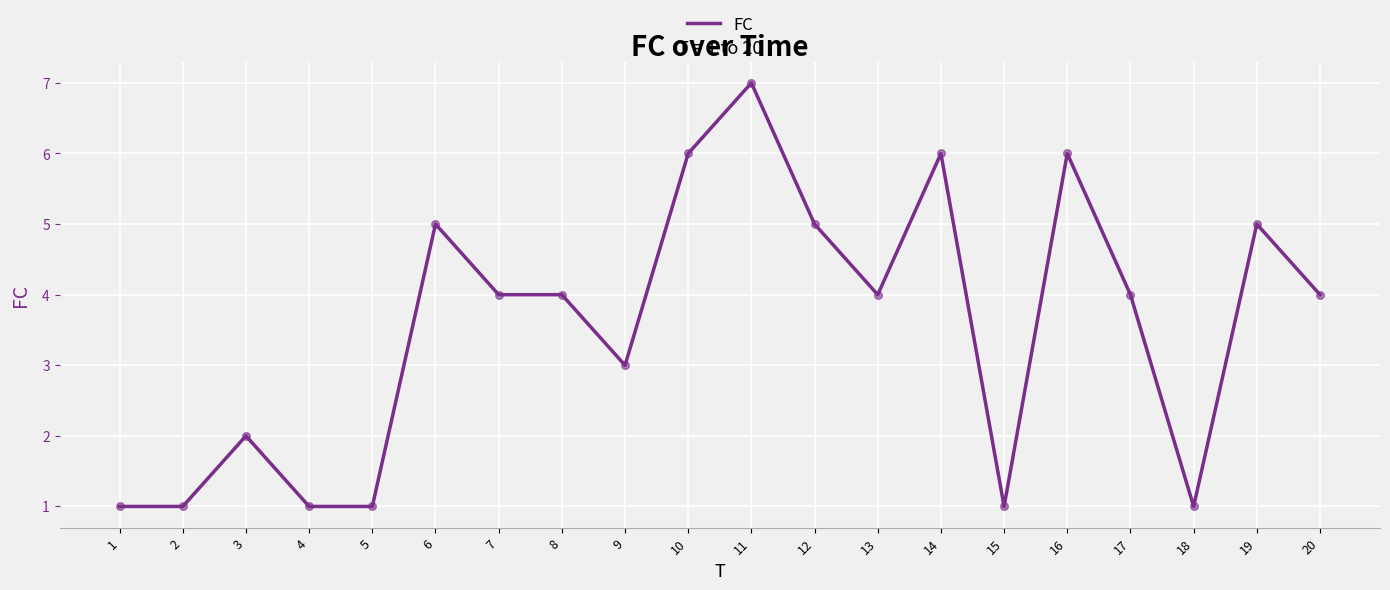

What is the ratio of the value at 3 to the value at 4?

2.0